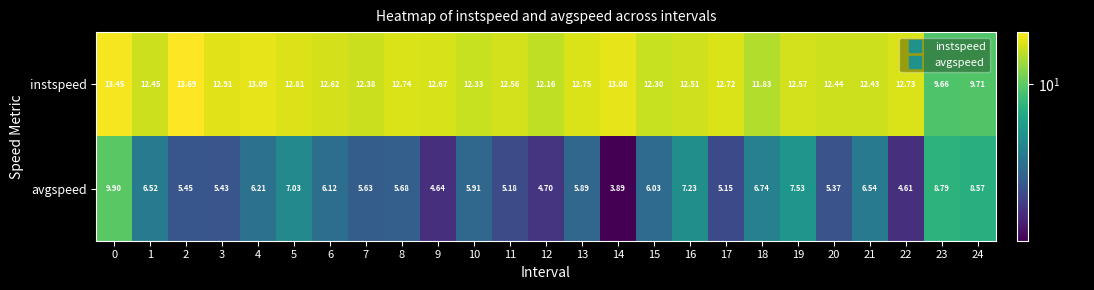

Which series has the largest total across all categories?

instspeed